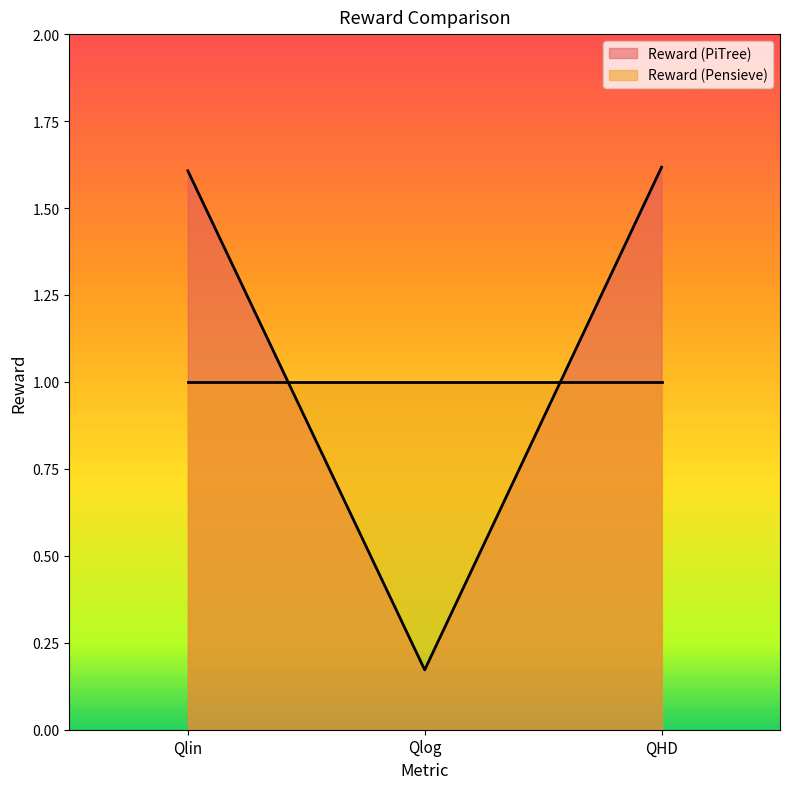

What is the label of the 2nd point from the right?

Qlog